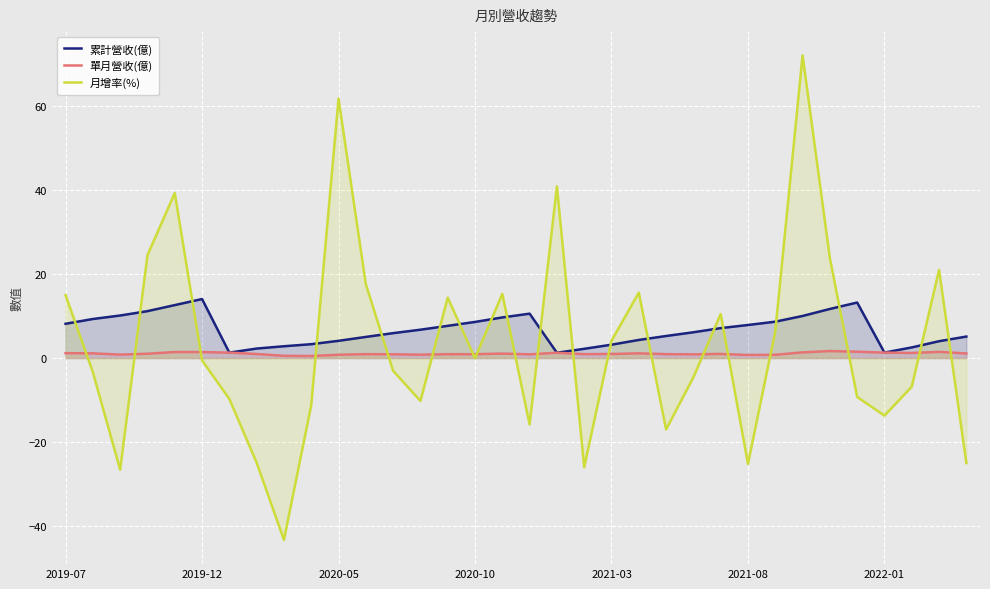

In 月增率(%), how many points are lower than both neighbors (excluding endpoints)?

9